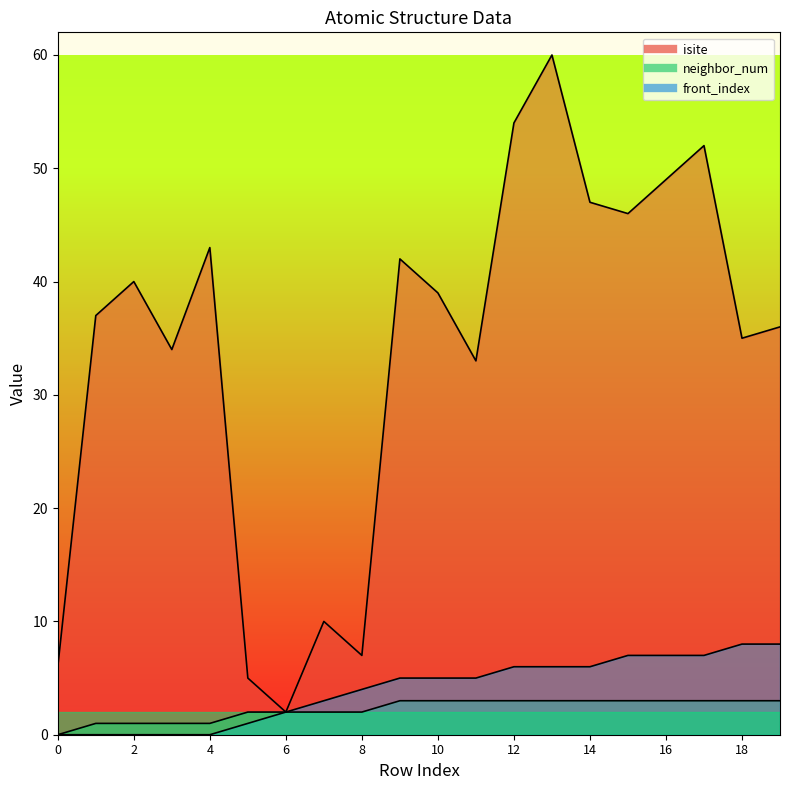

True or false: neighbor_num_line has a value of 3 at 18.

True